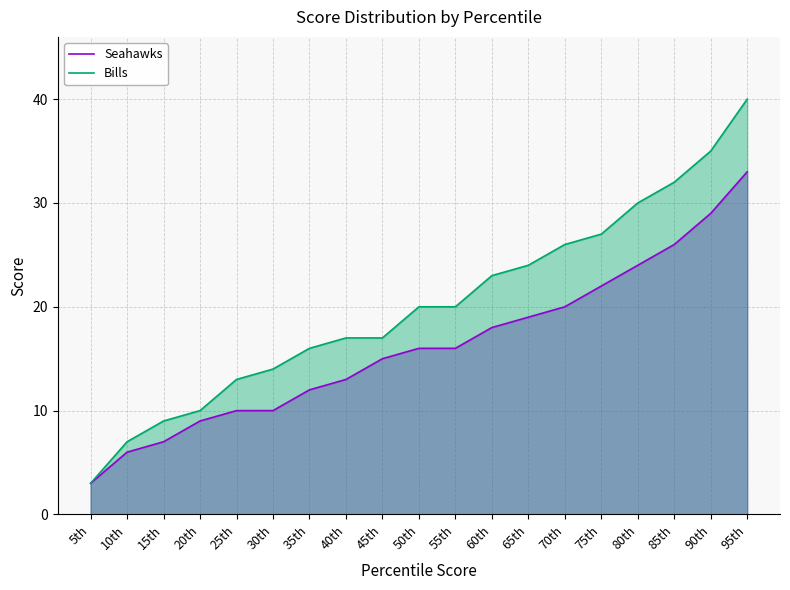

What is the difference between the maximum and minimum values in the Bills series?

37